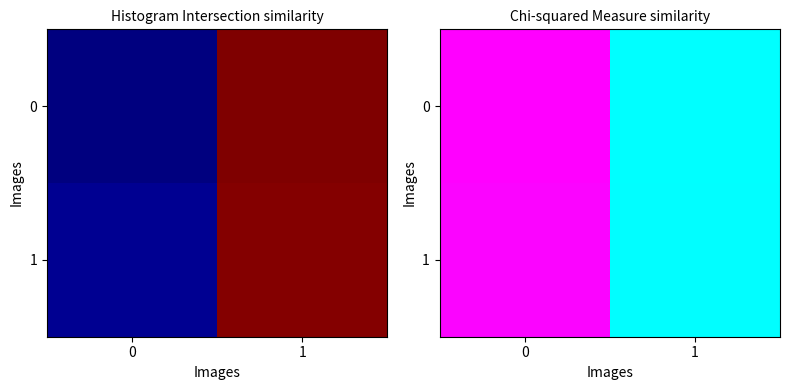

Rank the series by their average value, from highest to lowest.

0, 1